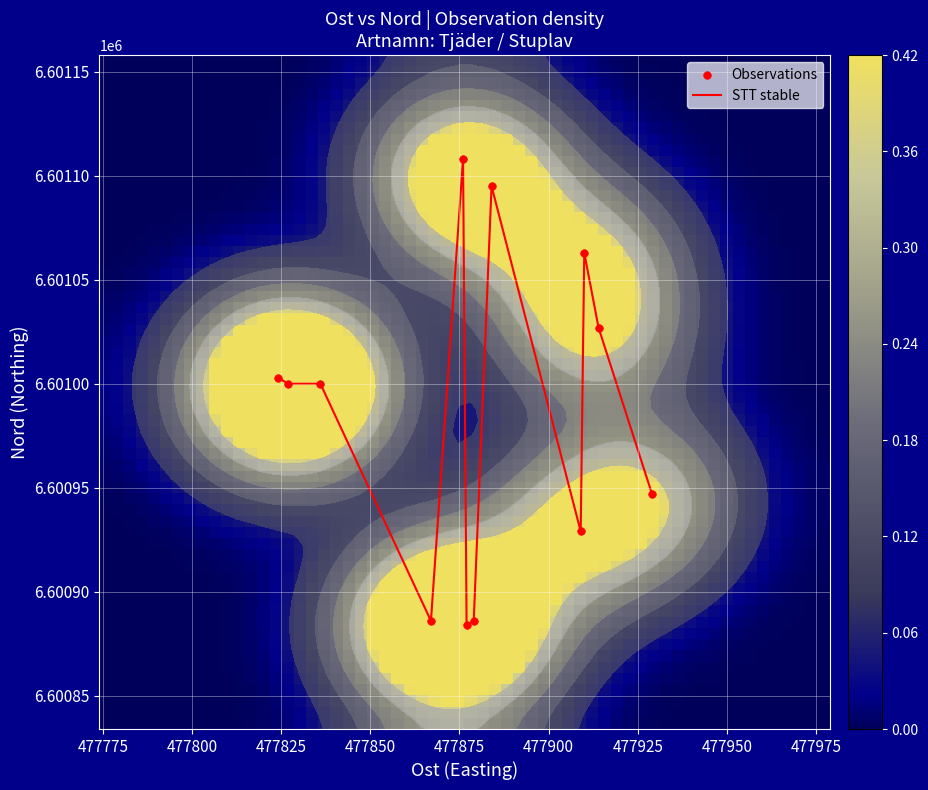

What is the sum of all values?

79211828